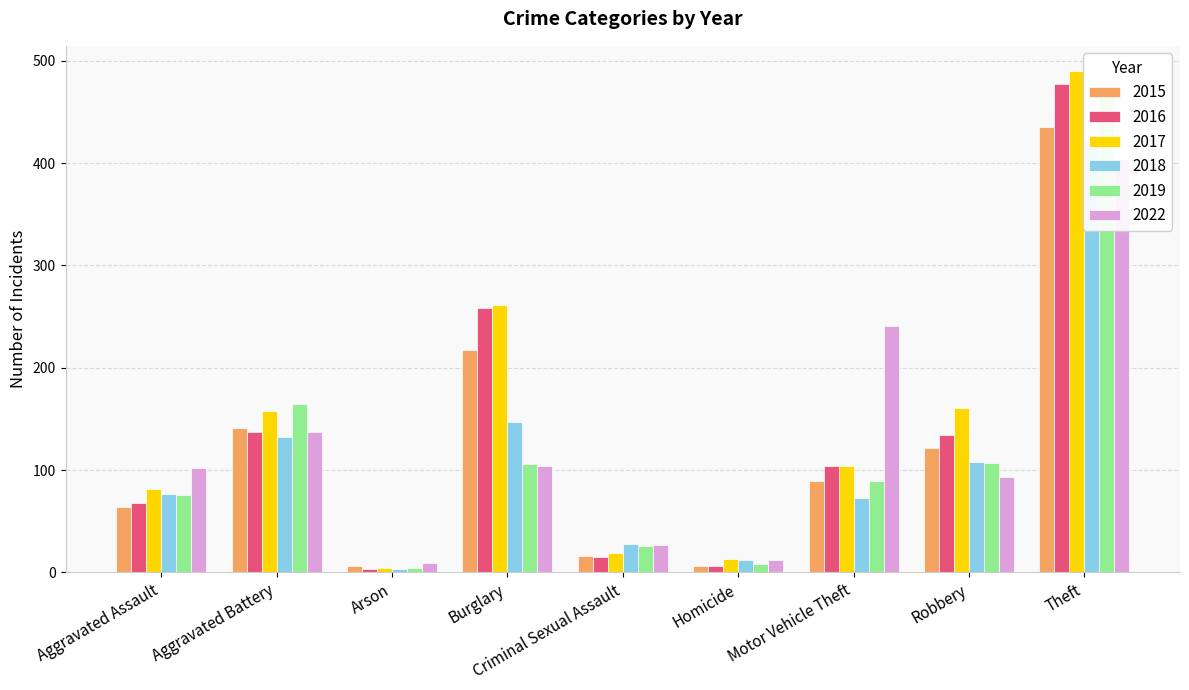

How many data points in 2022 are less than 102?

4